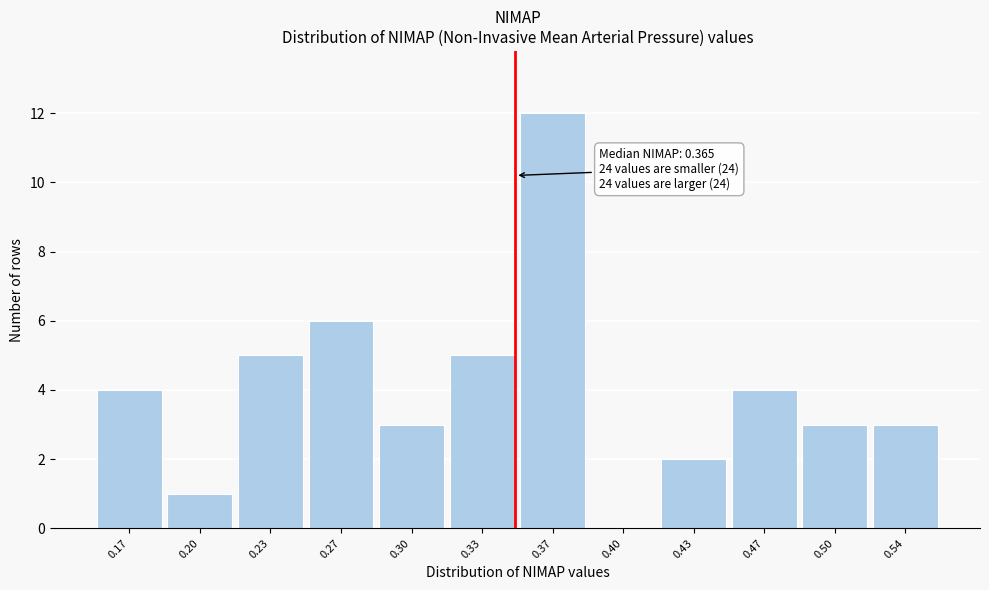

Reading left to right, what are all the values shown in this chart?

0.17=4	0.20=1	0.23=5	0.27=6	0.30=3	0.33=5	0.37=12	0.40=0	0.43=2	0.47=4	0.50=3	0.54=3